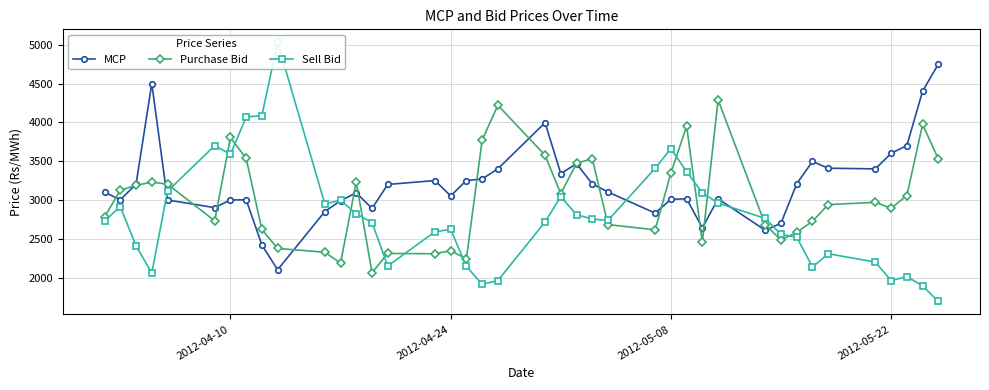

Reading left to right, list all the values displayed in this chart.

MCP: 3099.2	3002.6	3201.5	4500.4	2999.5	2900.3	2999.8	3001.3	2419.3	2099.8	2849.9	2989.9	3091.8	2890.0	3199.6	3249.2	3052.3	3249.6	3270.3	3400.8	3995.0	3339.2	3467.3	3207.6	3102.2	2830.0	3007.4	3015.3	2639.3	3015.6	2608.4	2699.9	3208.5	3496.0	3408.6	3400.2	3600.9	3700.4	4400.5	4750.6
Purchase Bid: 2783.5	3124.1	3188.4	3228.7	3203.4	2730.0	3804.7	3535.0	2618.9	2374.4	2326.2	2185.8	3232.4	2062.1	2310.6	2306.0	2345.2	2240.7	3769.3	4220.4	3575.8	3080.6	3471.4	3533.3	2681.9	2614.9	3347.4	3951.4	2459.3	4290.8	2680.4	2483.7	2582.7	2724.8	2940.0	2968.8	2893.0	3055.9	3974.0	3528.7
Sell Bid: 2732.7	2911.7	2409.7	2057.3	3111.8	3699.8	3588.4	4067.8	4087.9	5031.6	2948.1	2996.0	2820.1	2708.9	2149.2	2589.1	2622.0	2142.9	1913.0	1960.2	2715.8	3043.0	2809.0	2753.7	2735.6	3408.1	3660.8	3364.0	3091.6	2959.2	2761.8	2554.5	2521.0	2135.6	2306.5	2198.9	1959.2	2012.4	1892.7	1692.0